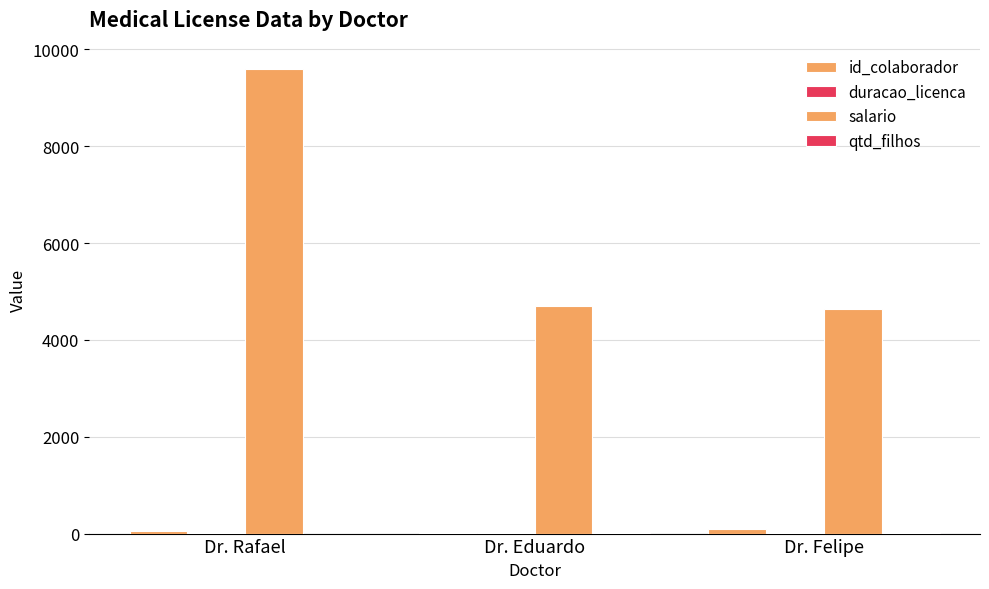

Is it true that qtd_filhos equals -2.5 at Dr. Rafael?

False